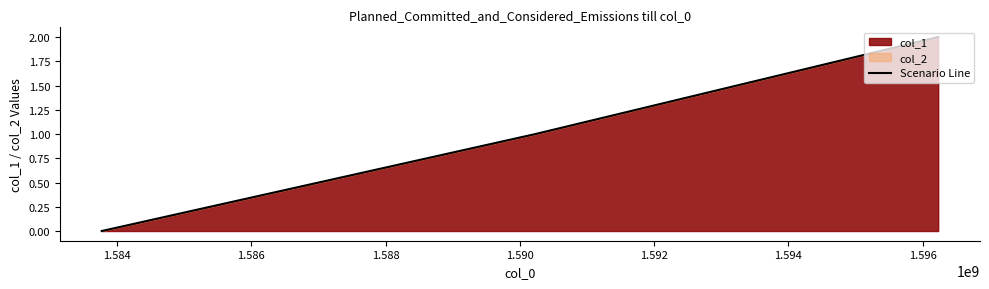

True or false: the data shows 3 at 1.586.

False